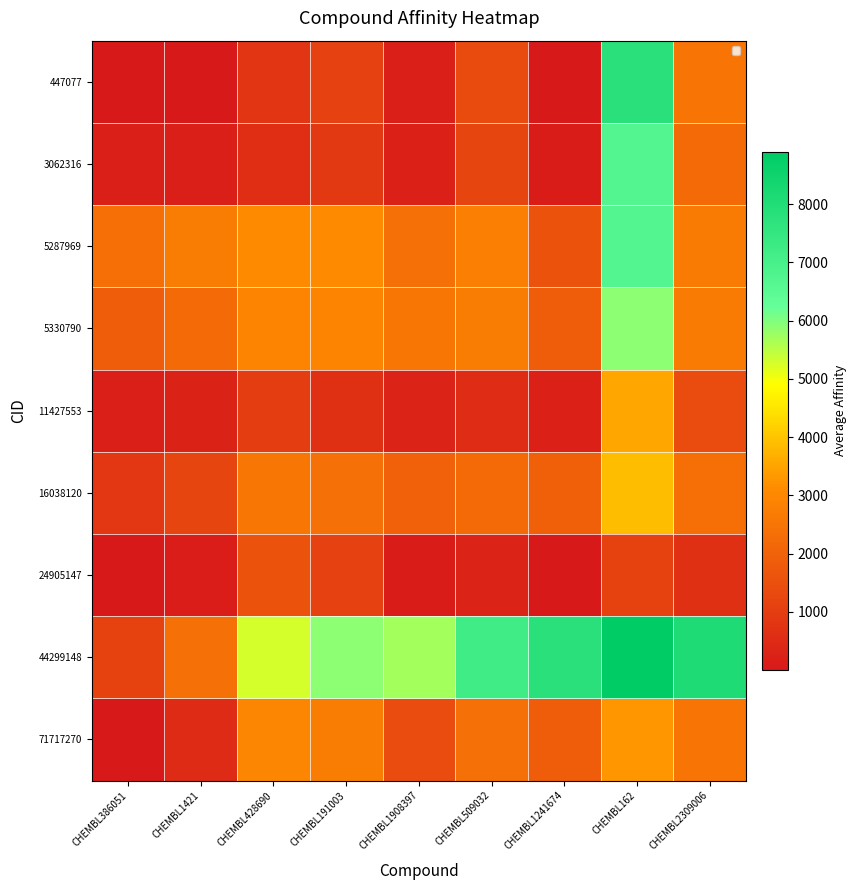

Which series has the largest total across all categories?

44299148